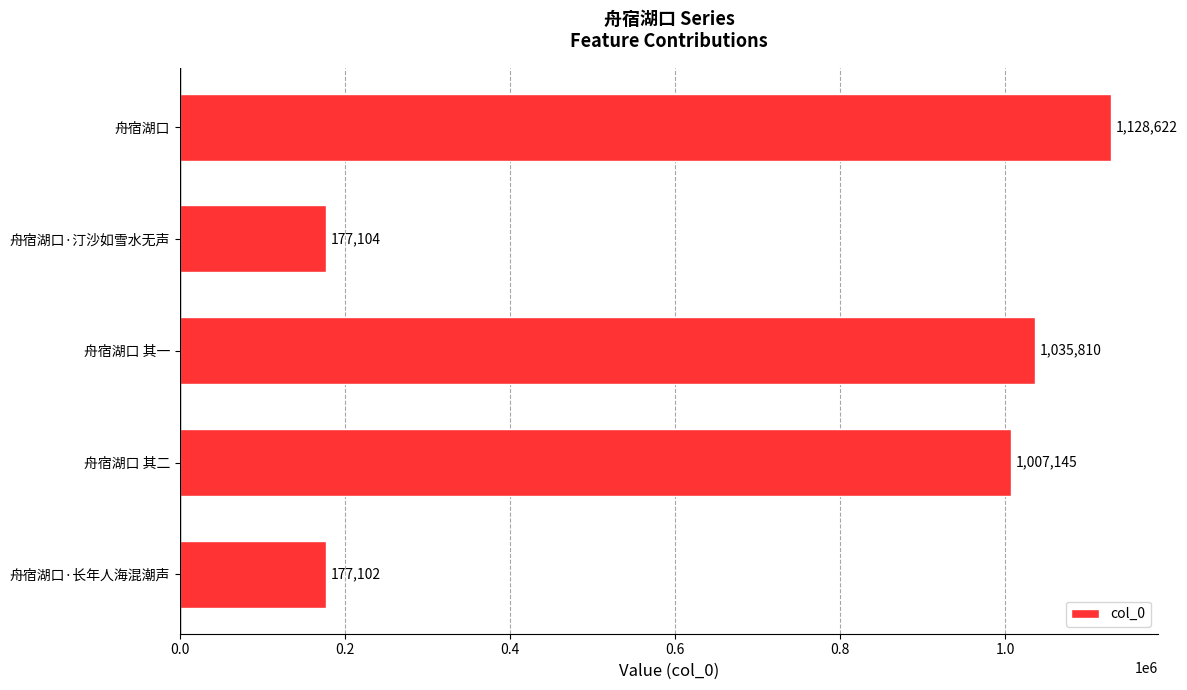

What is the maximum value shown in the chart?

1128622